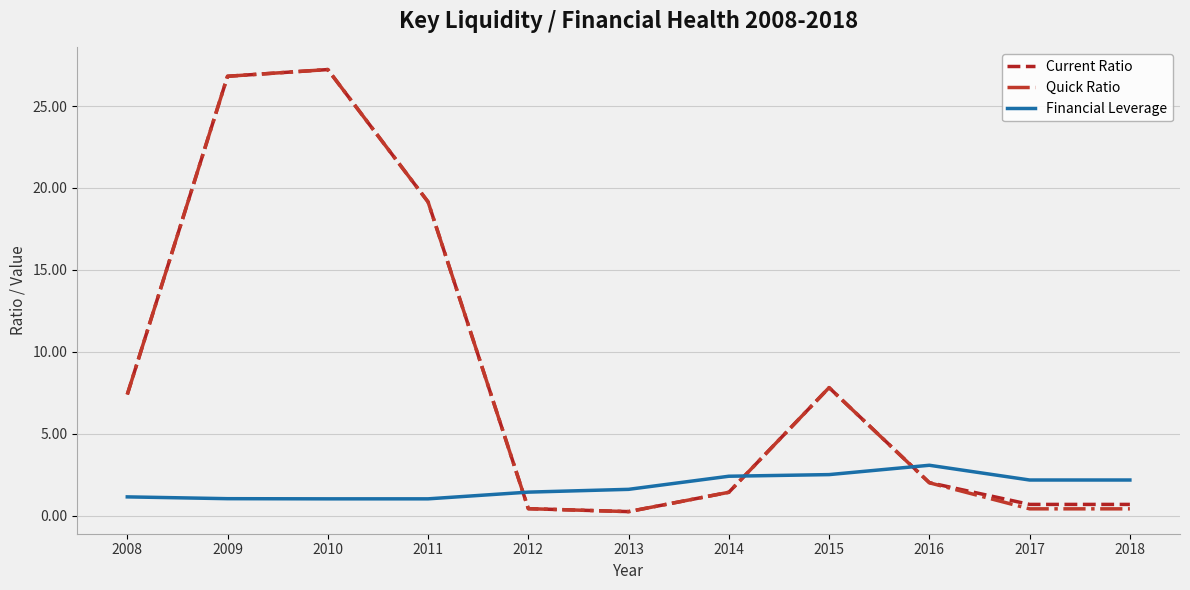

What is the spread (max minus min) of values at 2013?

1.4